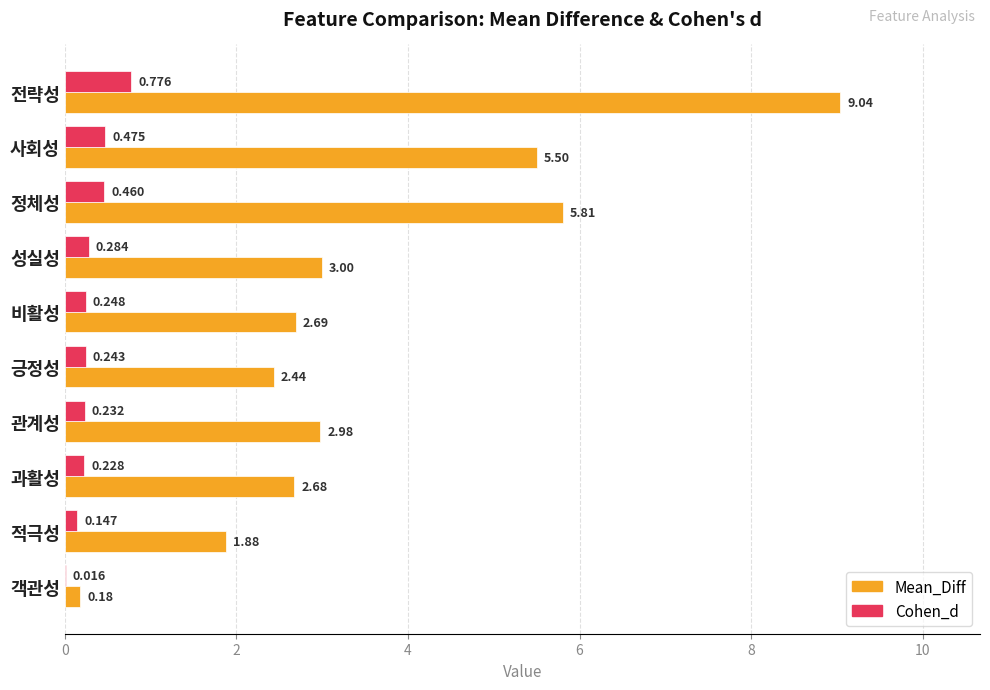

Which category has the highest value across all series?

전략성